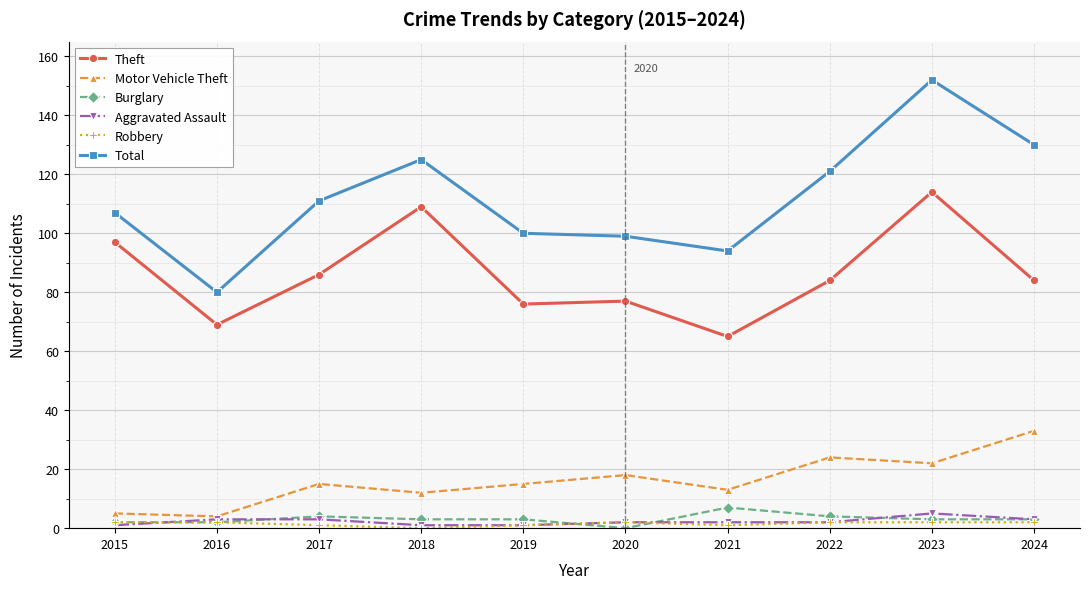

True or false: Motor Vehicle Theft and Theft cross at least once.

False